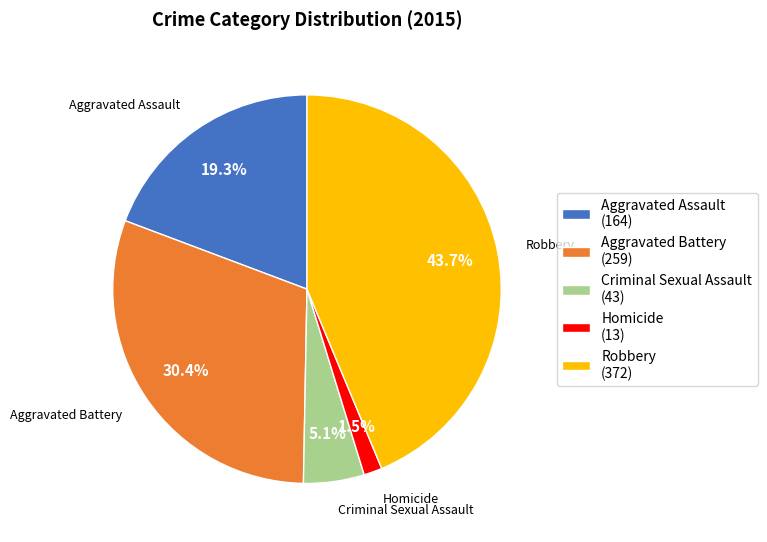

Does Robbery represent more than half of the total?

No